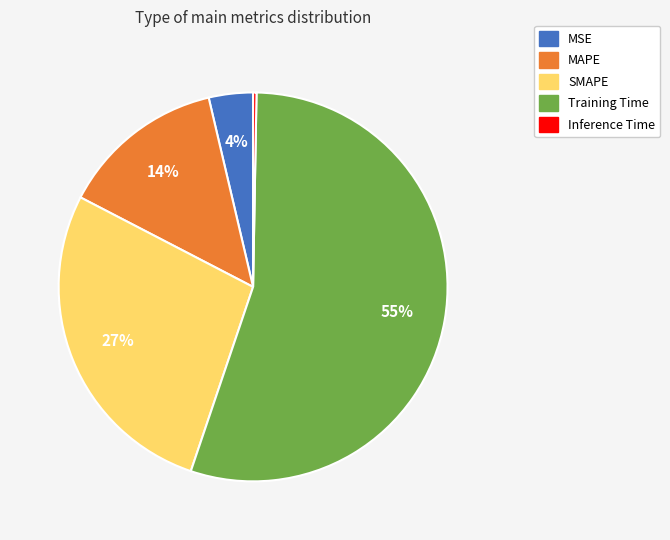

To the nearest percent, what is the combined percentage of SMAPE and MSE?

31%